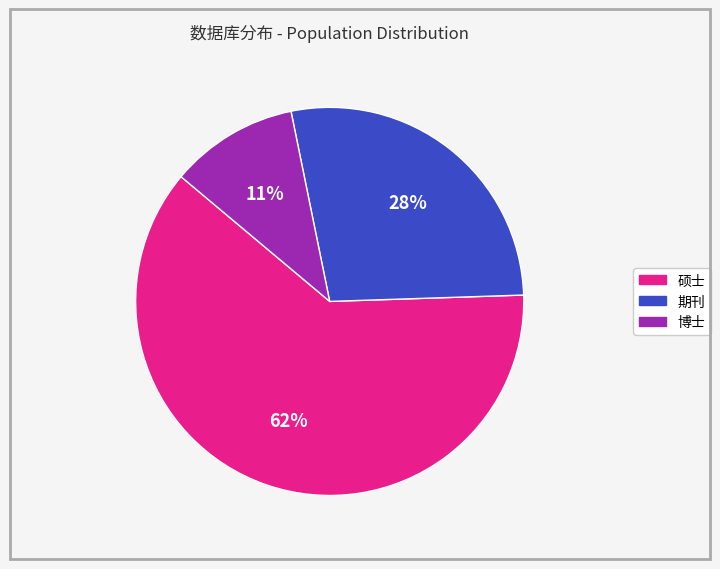

Does any single category account for the majority?

Yes